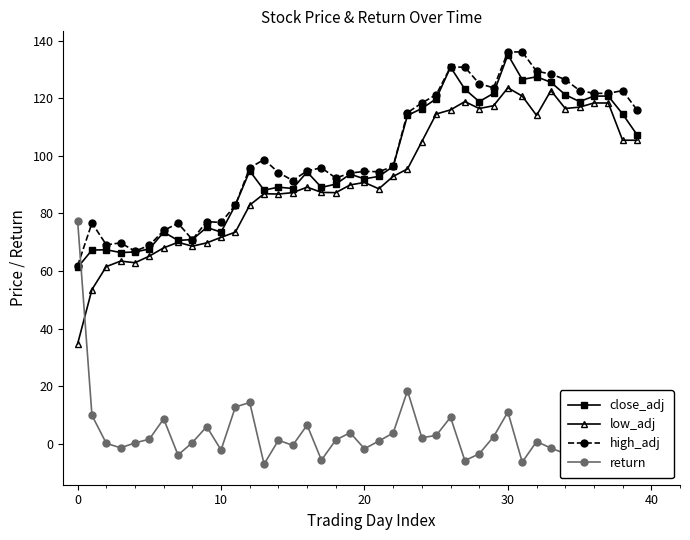

What is the value of the close_adj point at the 34th from the left?

125.6